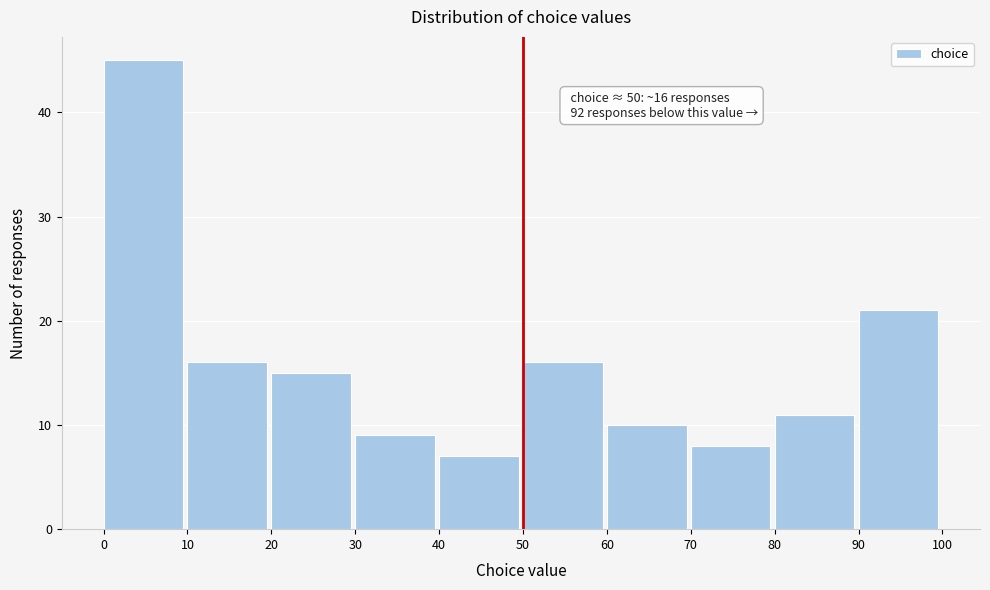

Over which range of the x-axis is the bar tallest?

0 to 10